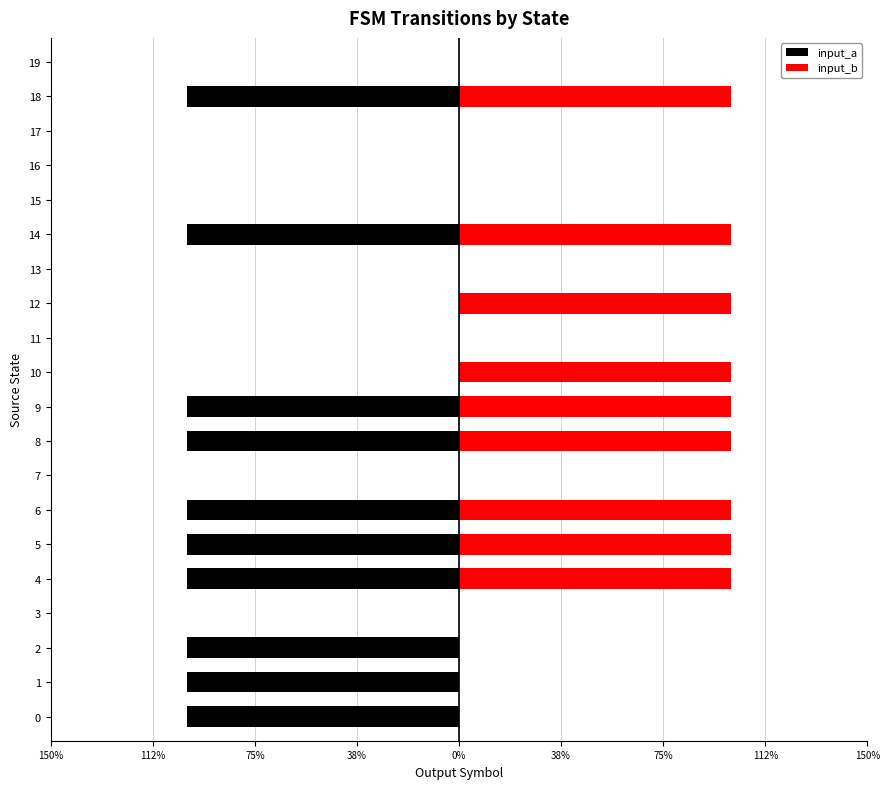

Between 16 and 13, which is larger?

16